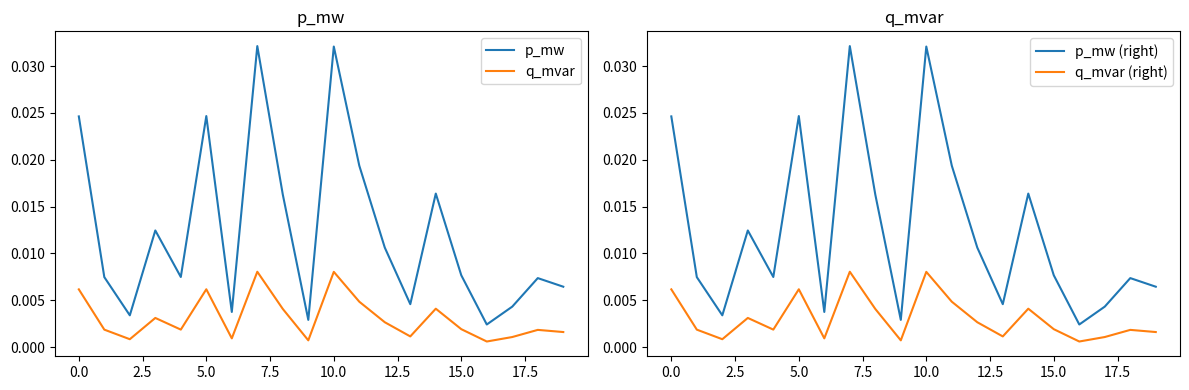

How many interior local peaks does the q_mvar series have?

6